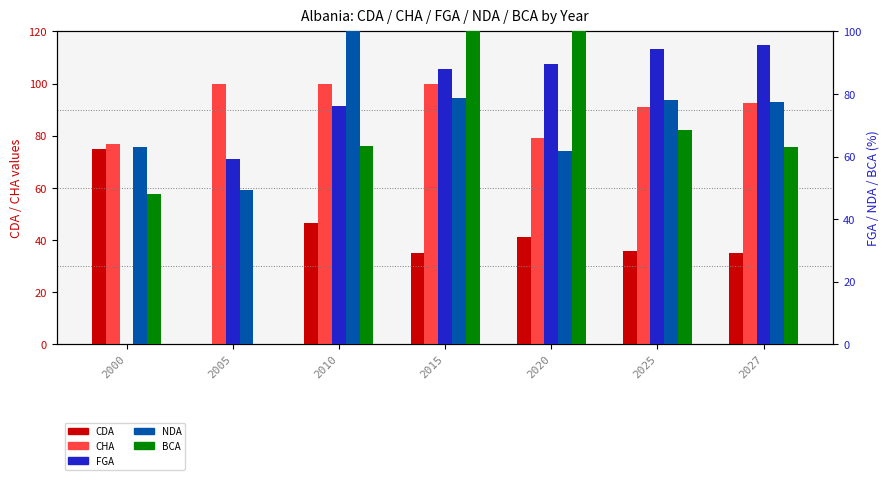

What is the sum of all BCA values?

443.2